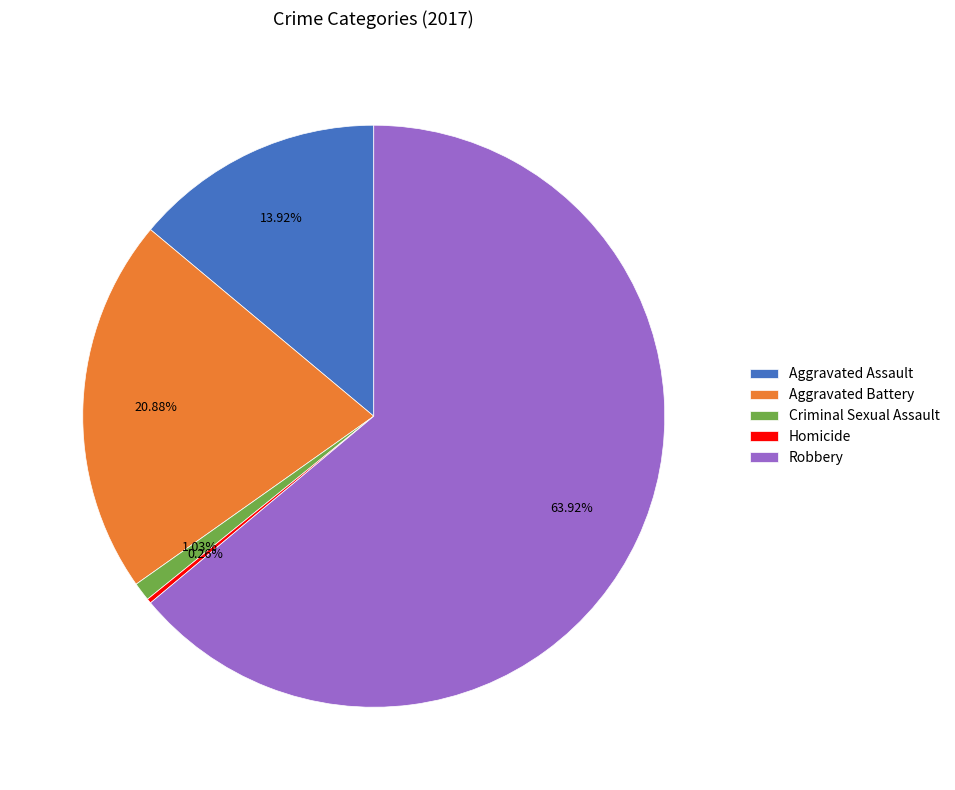

To the nearest percent, what is the combined percentage of Robbery and Aggravated Battery?

85%